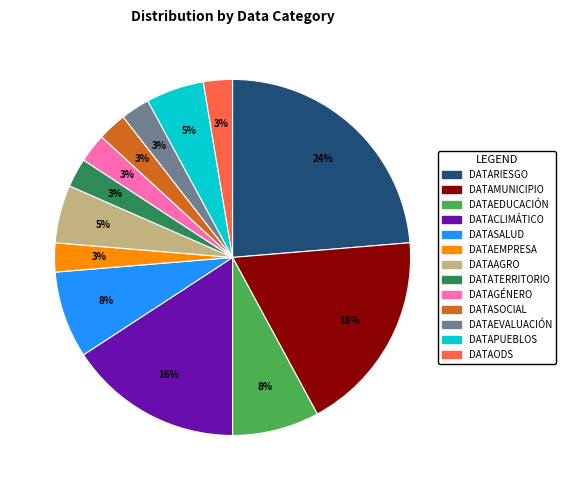

True or false: DATAAGRO accounts for 5% of the total.

True